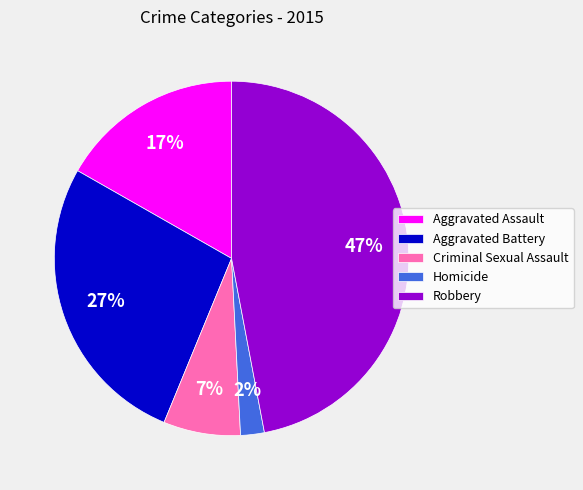

To the nearest percent, what portion does Robbery represent?

47%